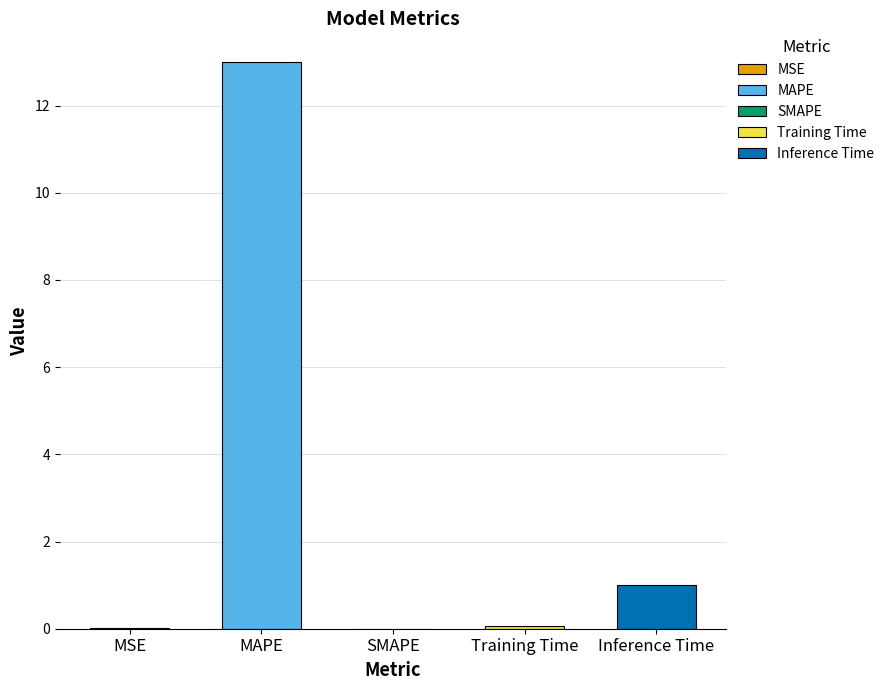

What is the maximum value shown in the chart?

13.0